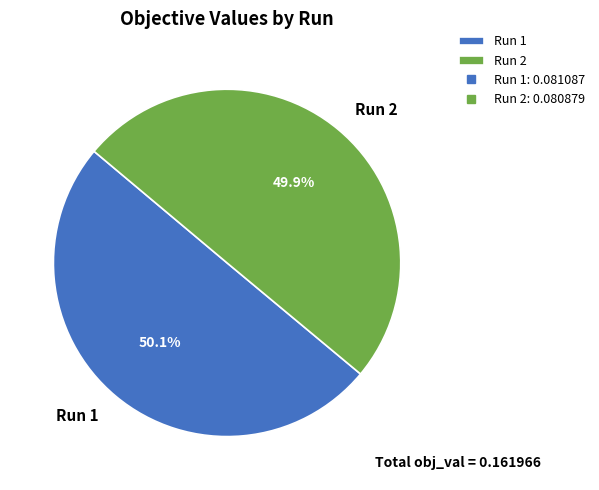

Count the number of slices in the pie.

2